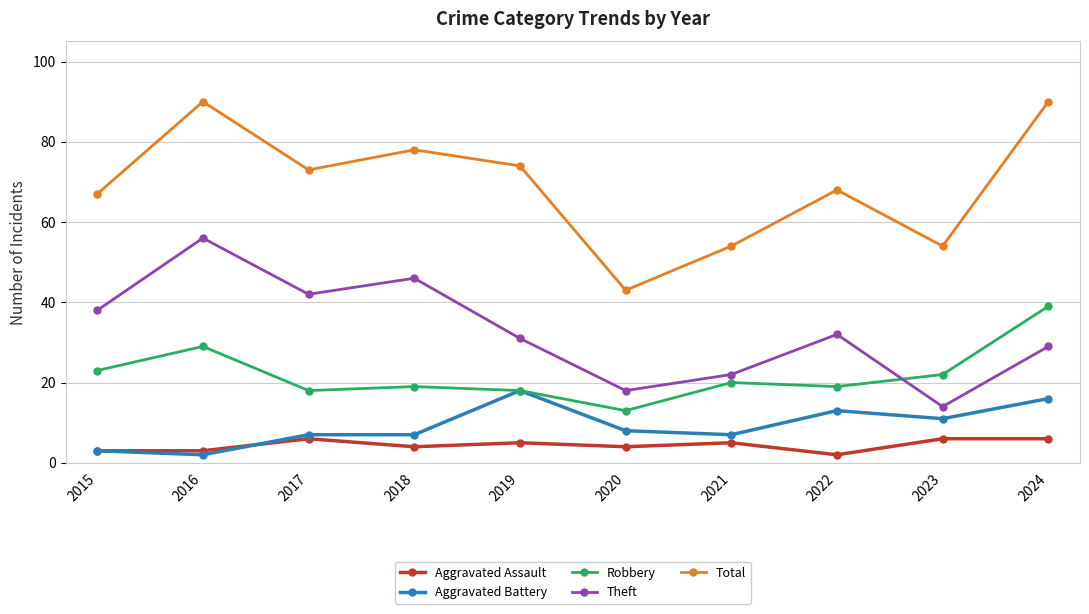

What is the sum of all Total values?

691